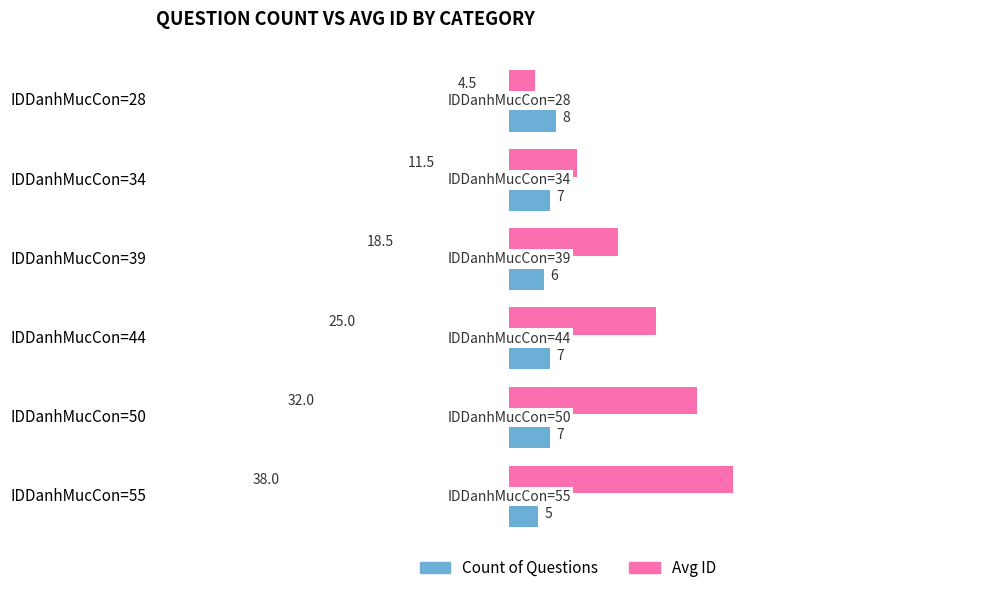

Where is Count of Questions nearest to the value 6?

IDDanhMucCon=39